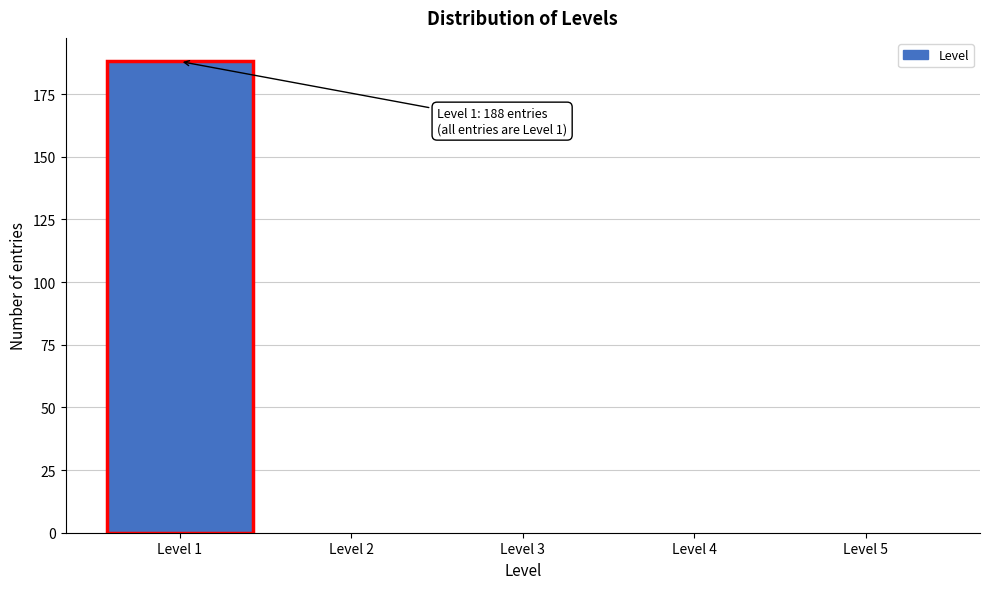

Over which range of the x-axis is the bar tallest?

0.5 to 1.5